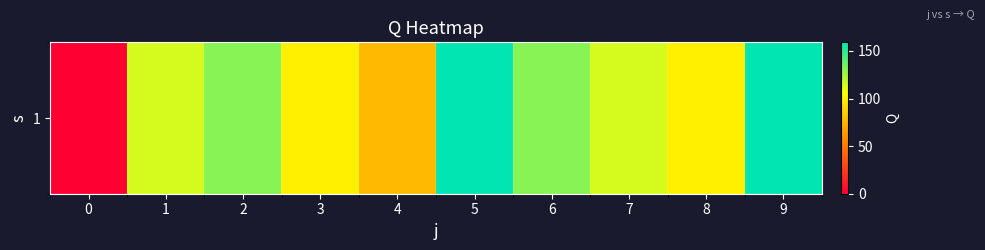

List the labels in order of value, smallest first.

0, 4, 3, 8, 1, 7, 2, 6, 5, 9